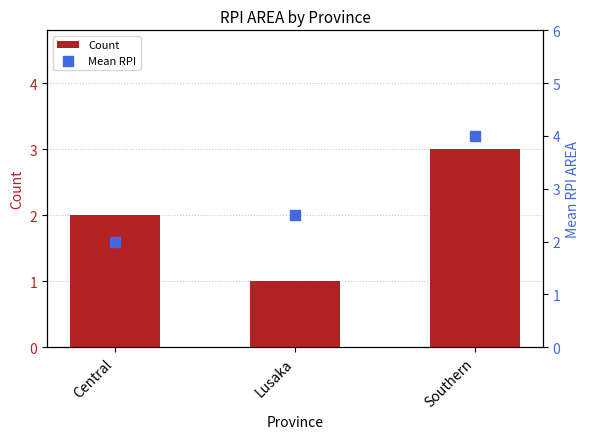

At which category is the sum across all series the highest?

Southern